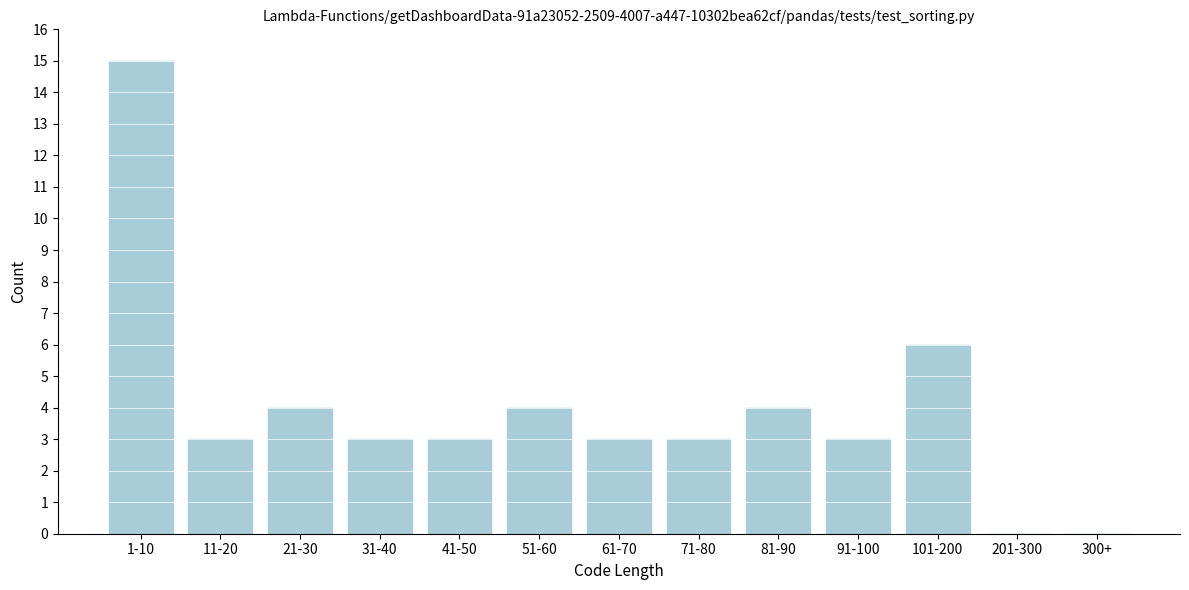

Reading left to right, transcribe all the data shown in this chart.

1-10=15	11-20=3	21-30=4	31-40=3	41-50=3	51-60=4	61-70=3	71-80=3	81-90=4	91-100=3	101-200=6	201-300=0	300+=0